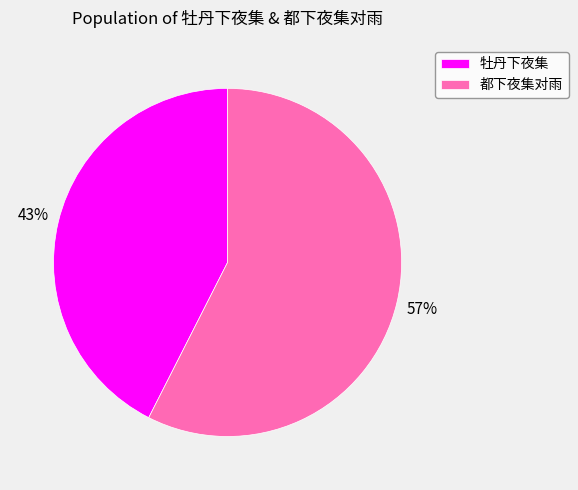

What is the majority slice?

都下夜集对雨